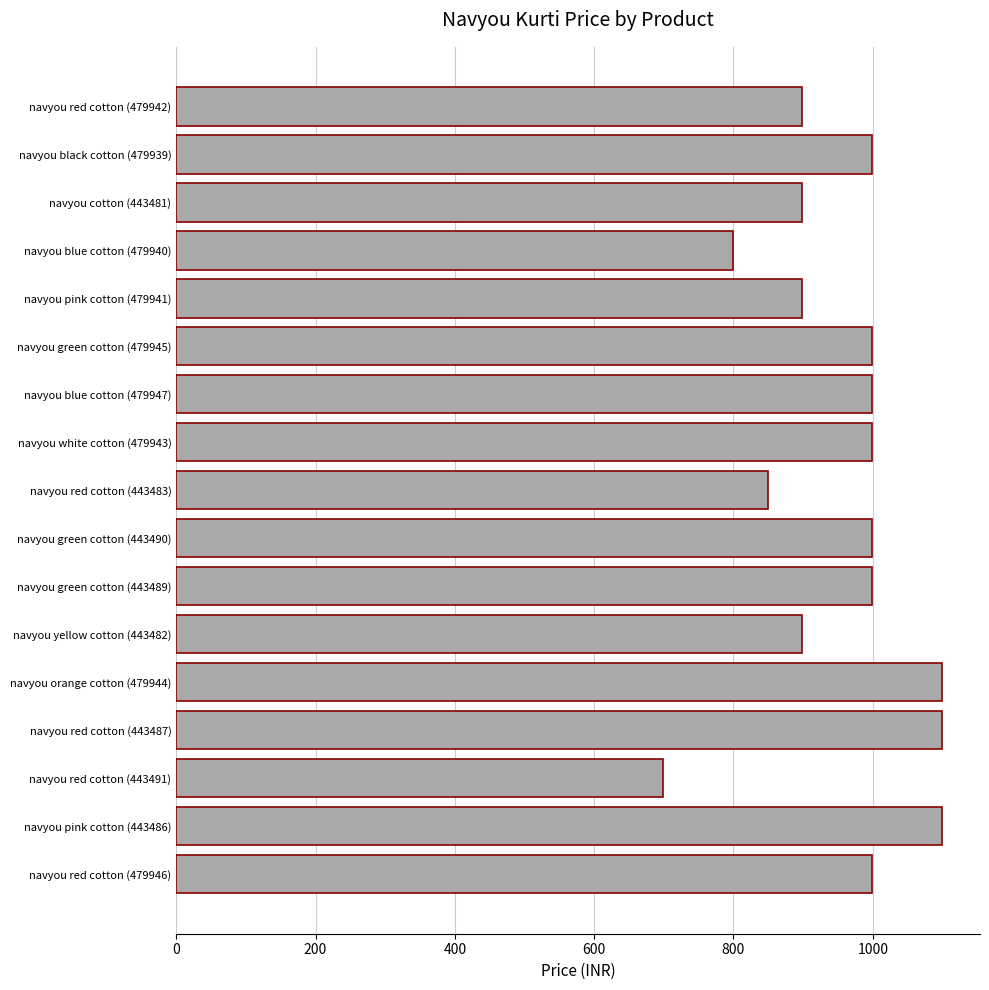

What is the change in value from navyou red cotton (443491) to navyou cotton (443481)?

+200